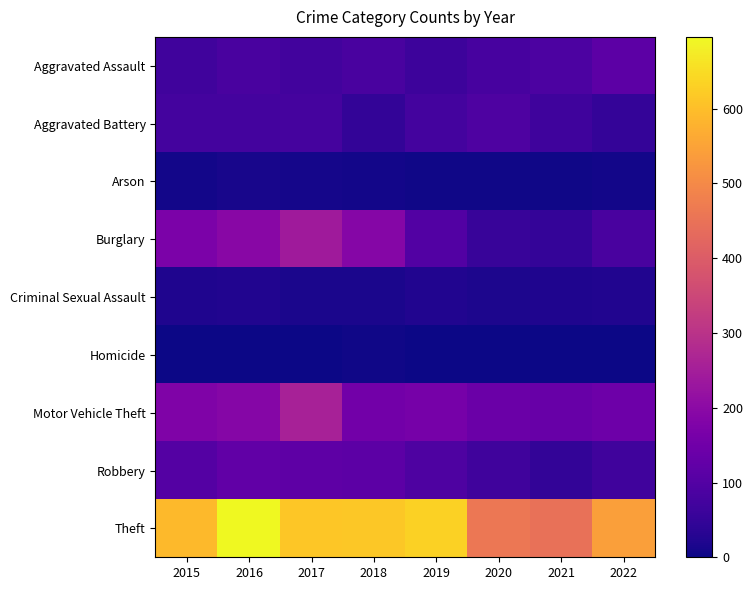

At 2020, list the series in order from smallest to largest.

Homicide, Arson, Criminal Sexual Assault, Burglary, Robbery, Aggravated Assault, Aggravated Battery, Motor Vehicle Theft, Theft